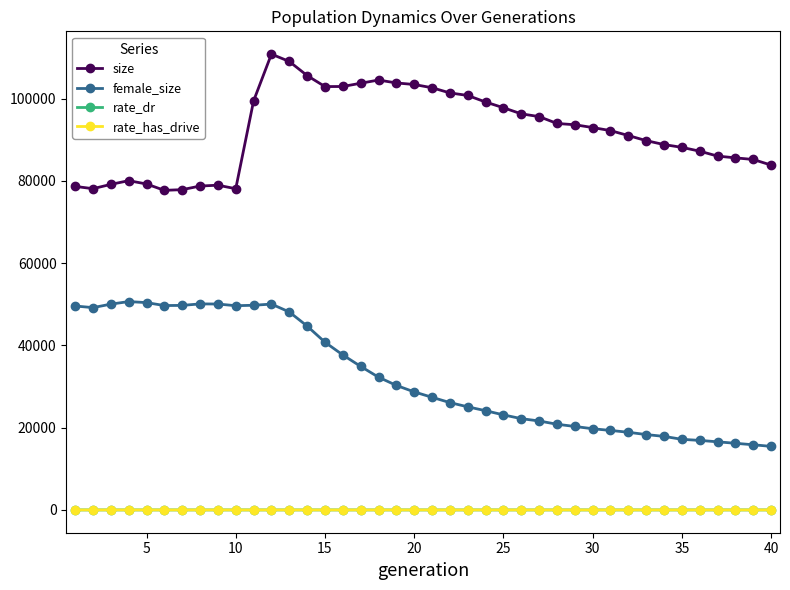

True or false: female_size has more than 1 interior local peaks.

True